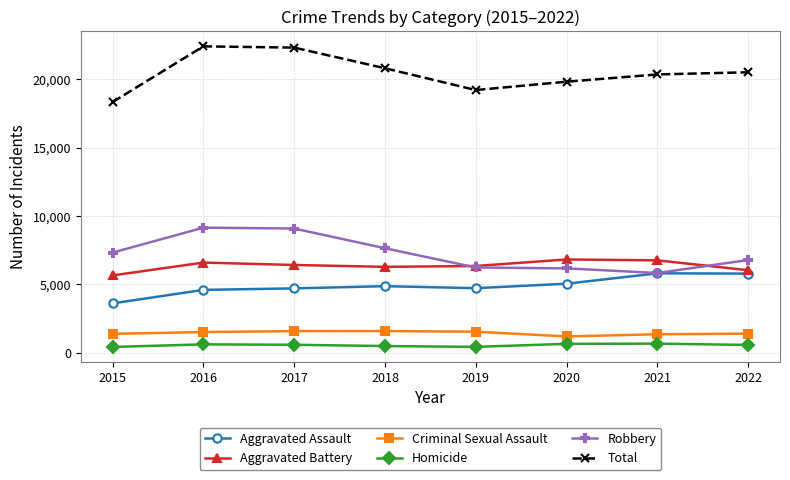

In Total, how many points are lower than both neighbors (excluding endpoints)?

1